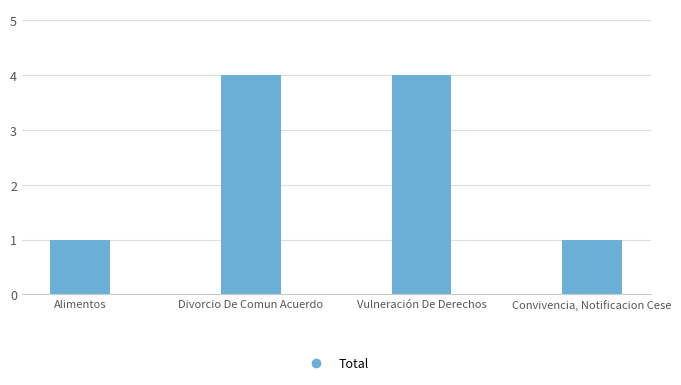

What is the difference between the maximum and minimum values?

3